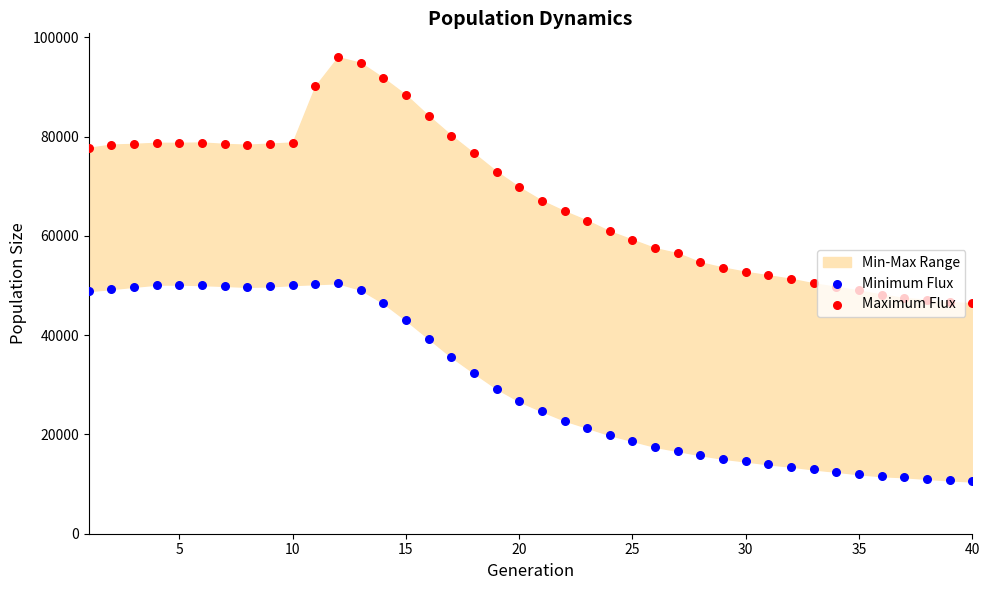

At how many categories does at least one series exceed 80387?

6